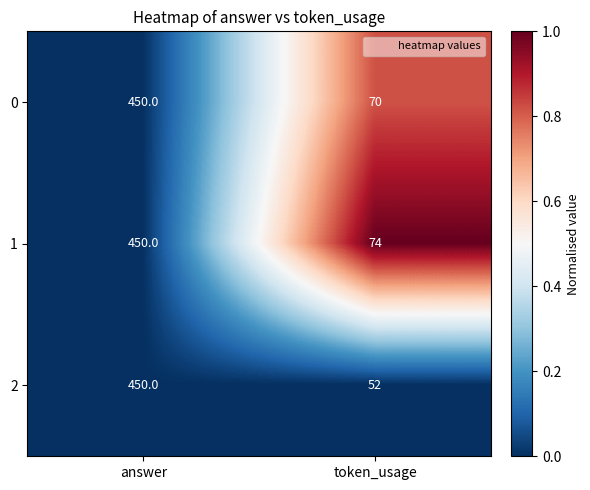

Is it true that 0 equals 450 at answer?

True